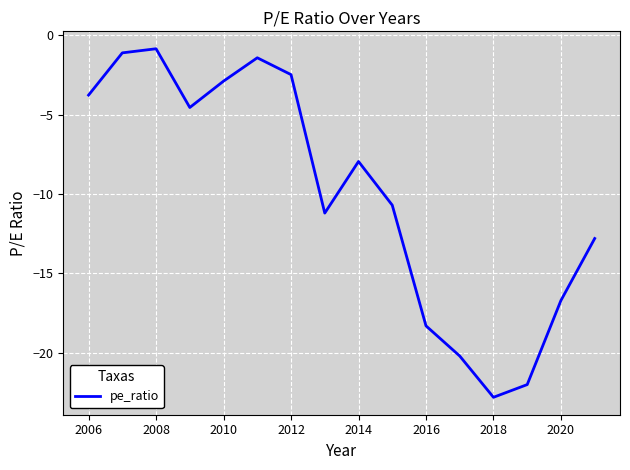

What is the smallest value displayed?

-22.8